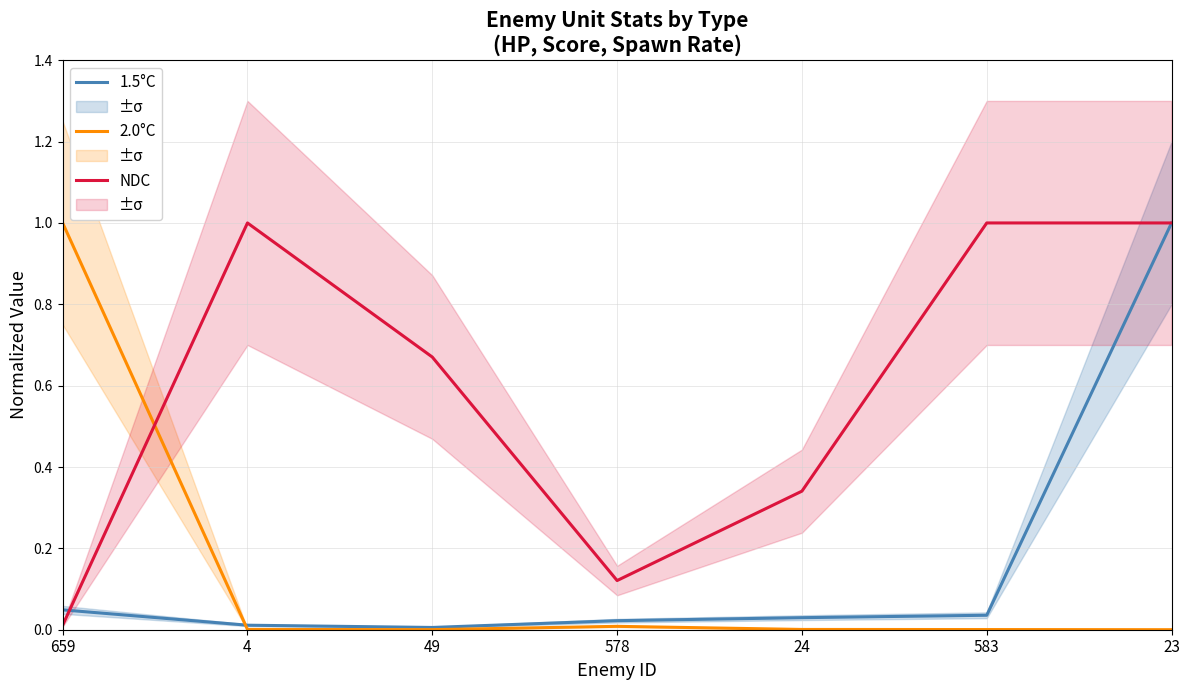

At which label is NDC closest to 0?

659